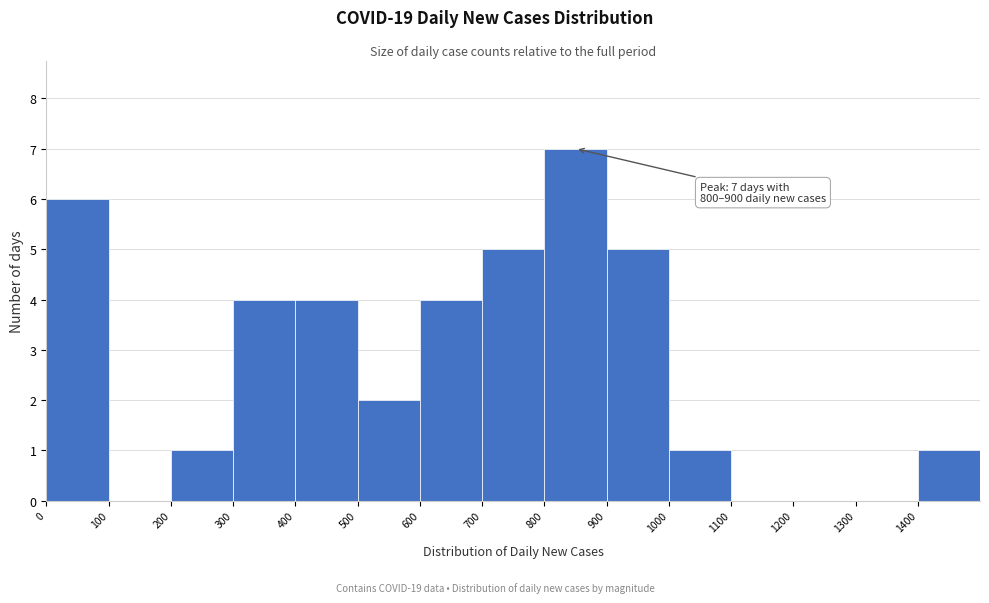

Over which range of the x-axis is the bar tallest?

800 to 900